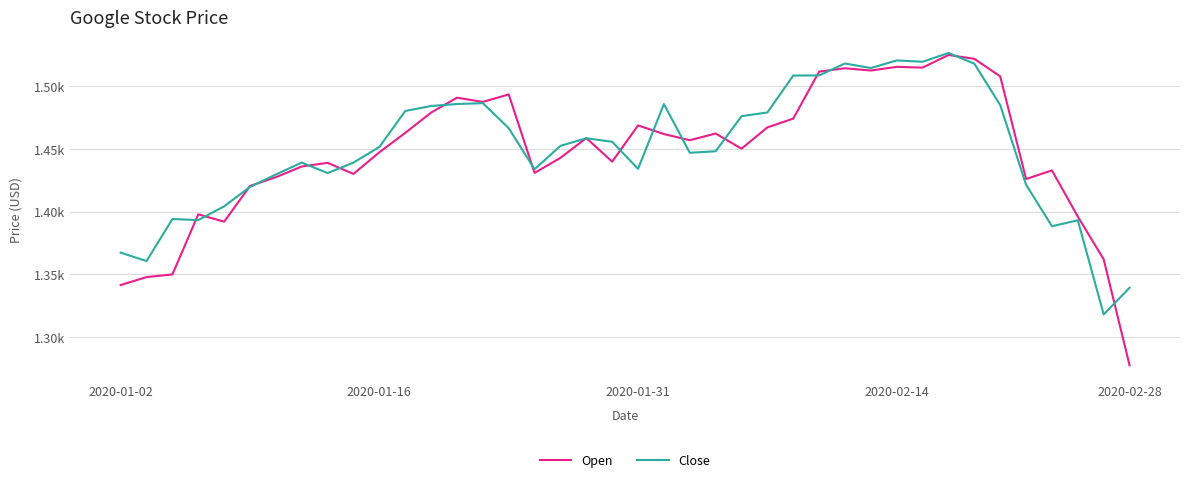

Is this an area chart (filled region under the line)?

No